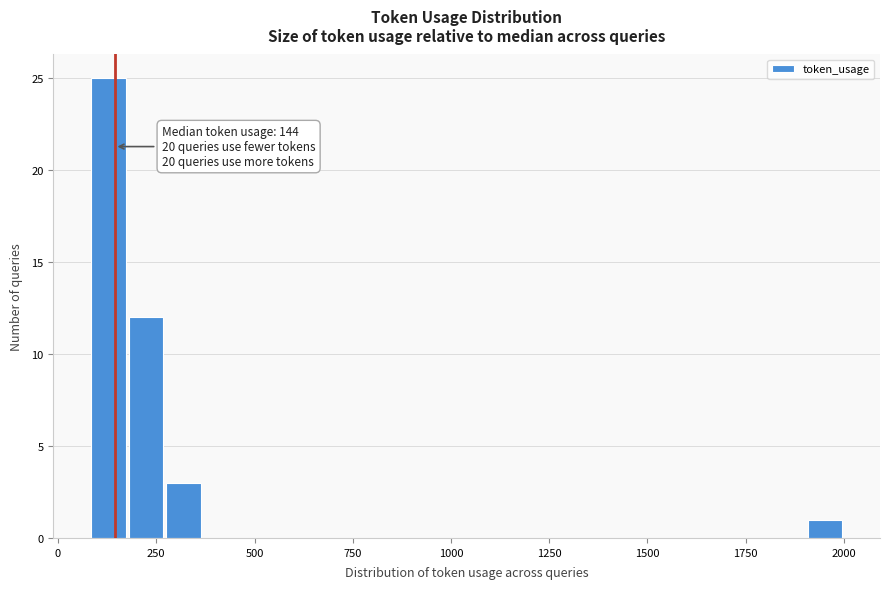

Read against the x-axis, roughly where is the centre of the tallest bar?

150